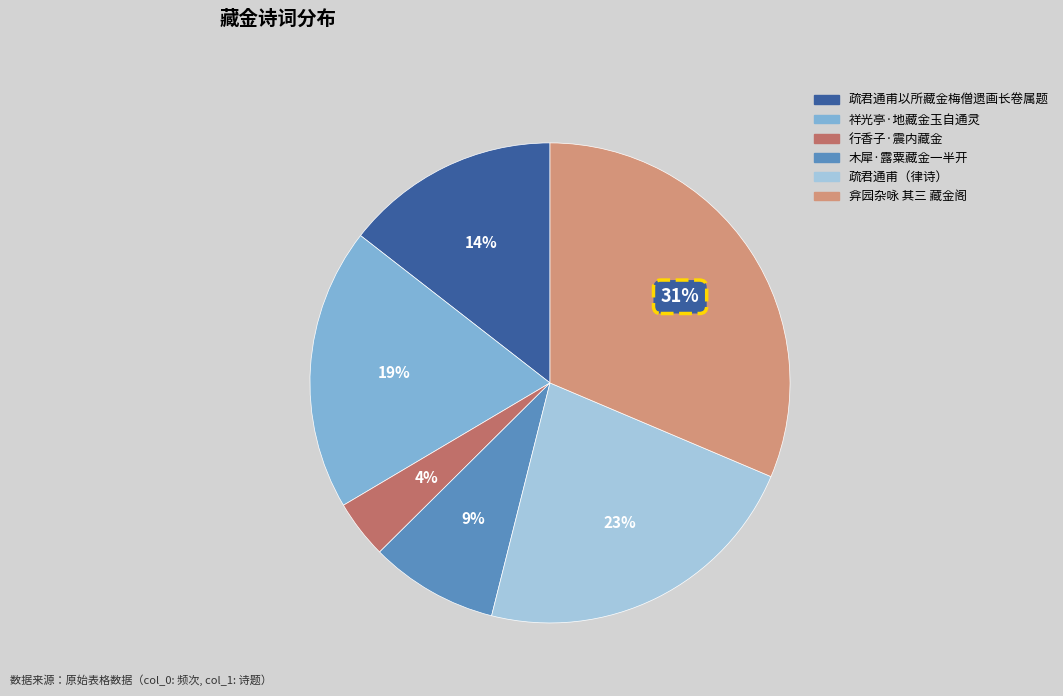

To the nearest percent, what is the difference between the largest and smallest slice percentages?

27%